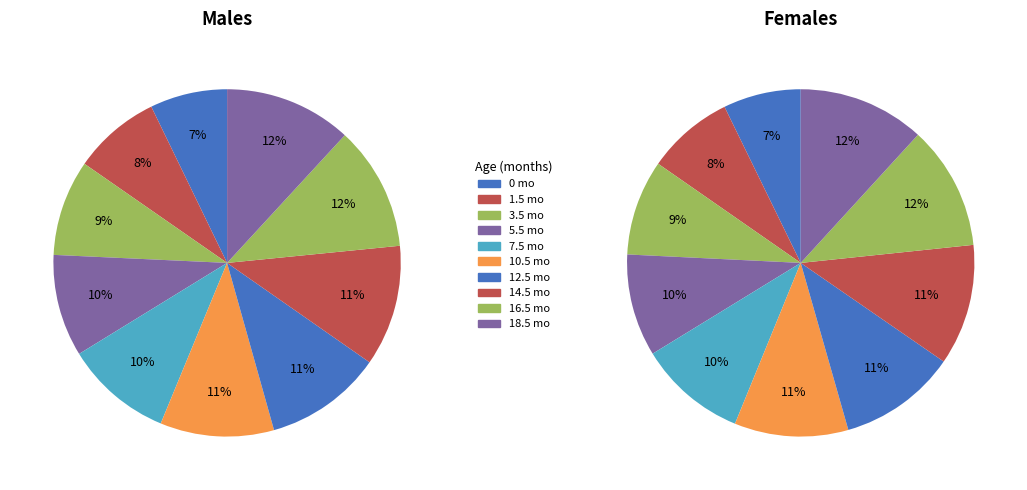

Is the sum of 14.5 and 0 greater than half?

No